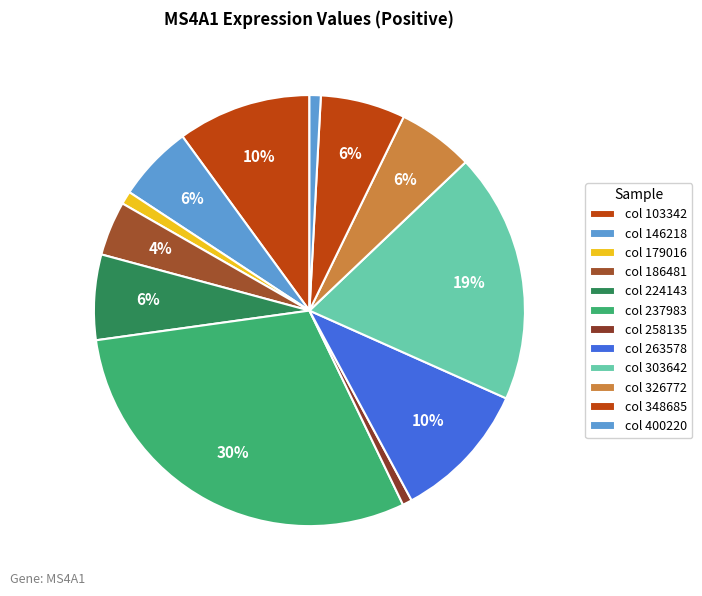

How many segments does this pie chart have?

12